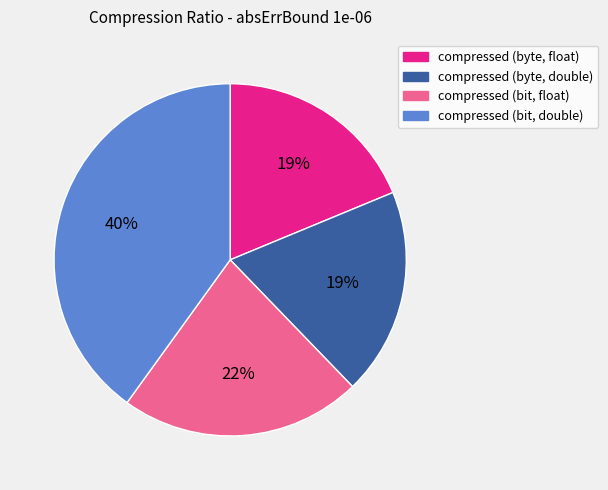

To the nearest percent, what is the combined percentage of compressed (byte, float) and compressed (bit, double)?

59%